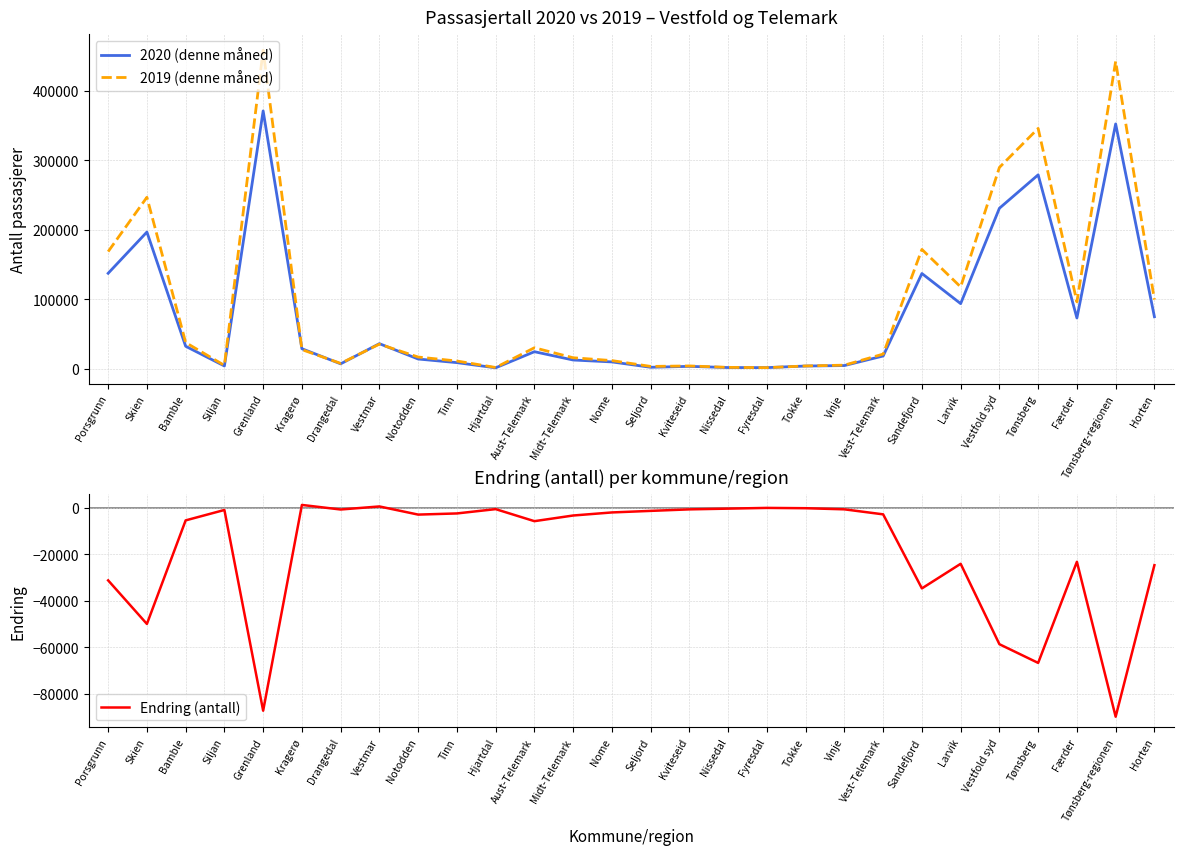

Is this an area chart (filled region under the line)?

No